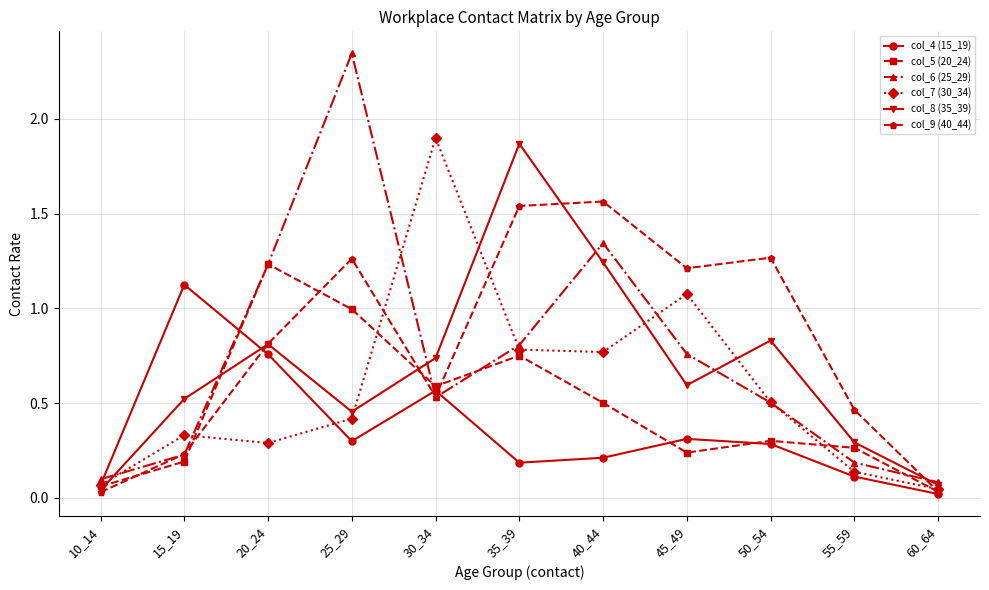

At which category does col_8 (35_39) reach its first local valley?

25_29